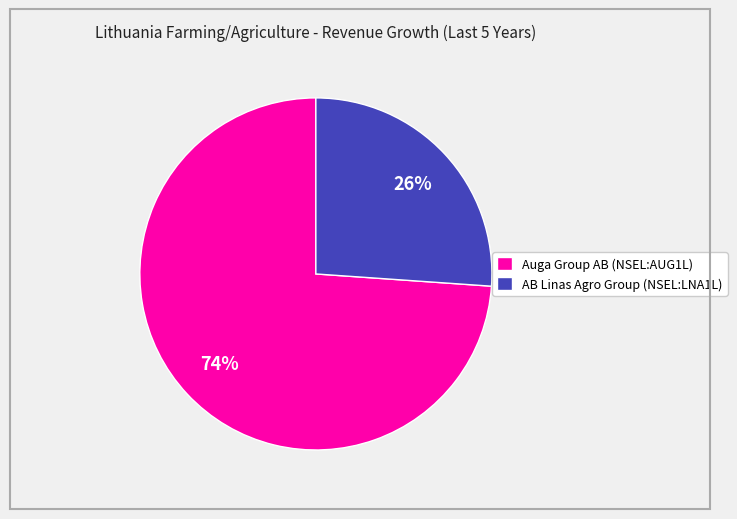

To the nearest percent, what is the difference between the largest and smallest slice percentages?

48%